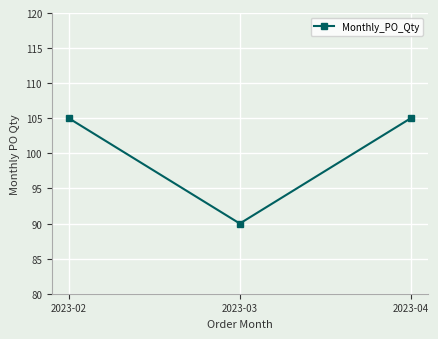

What is the difference between the values at 2023-04 and 2023-03?

15